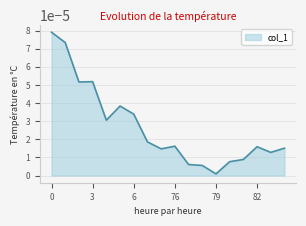

At which category does the data reach its first local peak?

3